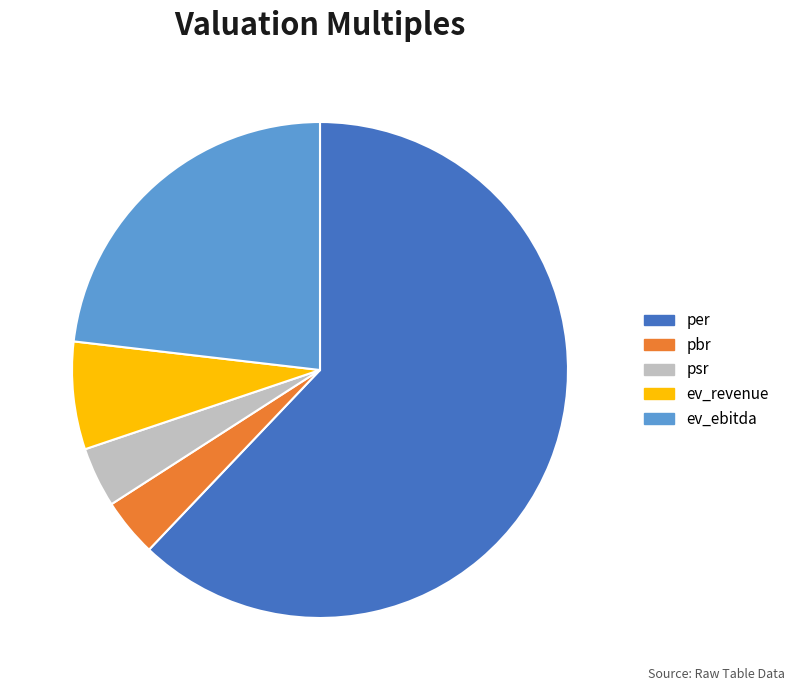

What is the largest slice in the pie chart?

per